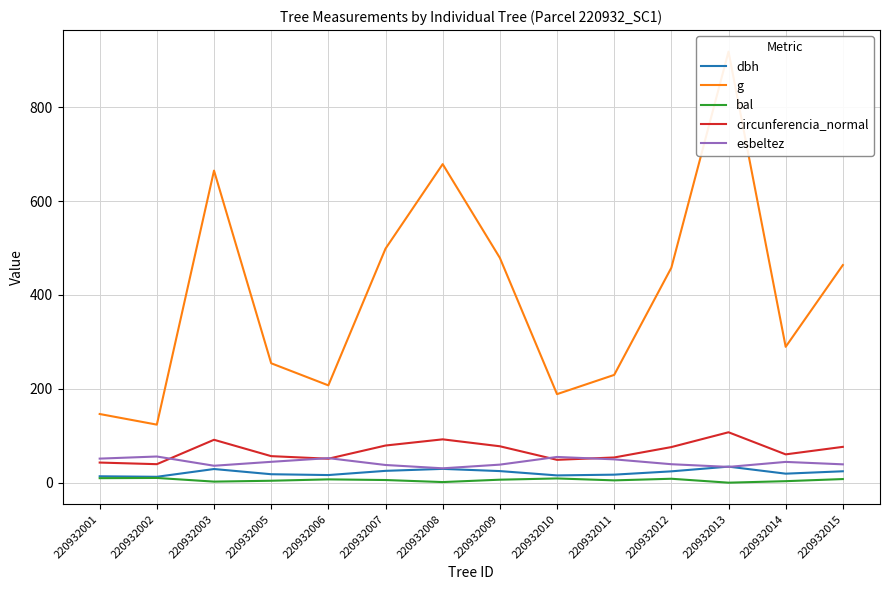

How many data points in bal are less than 6?

7